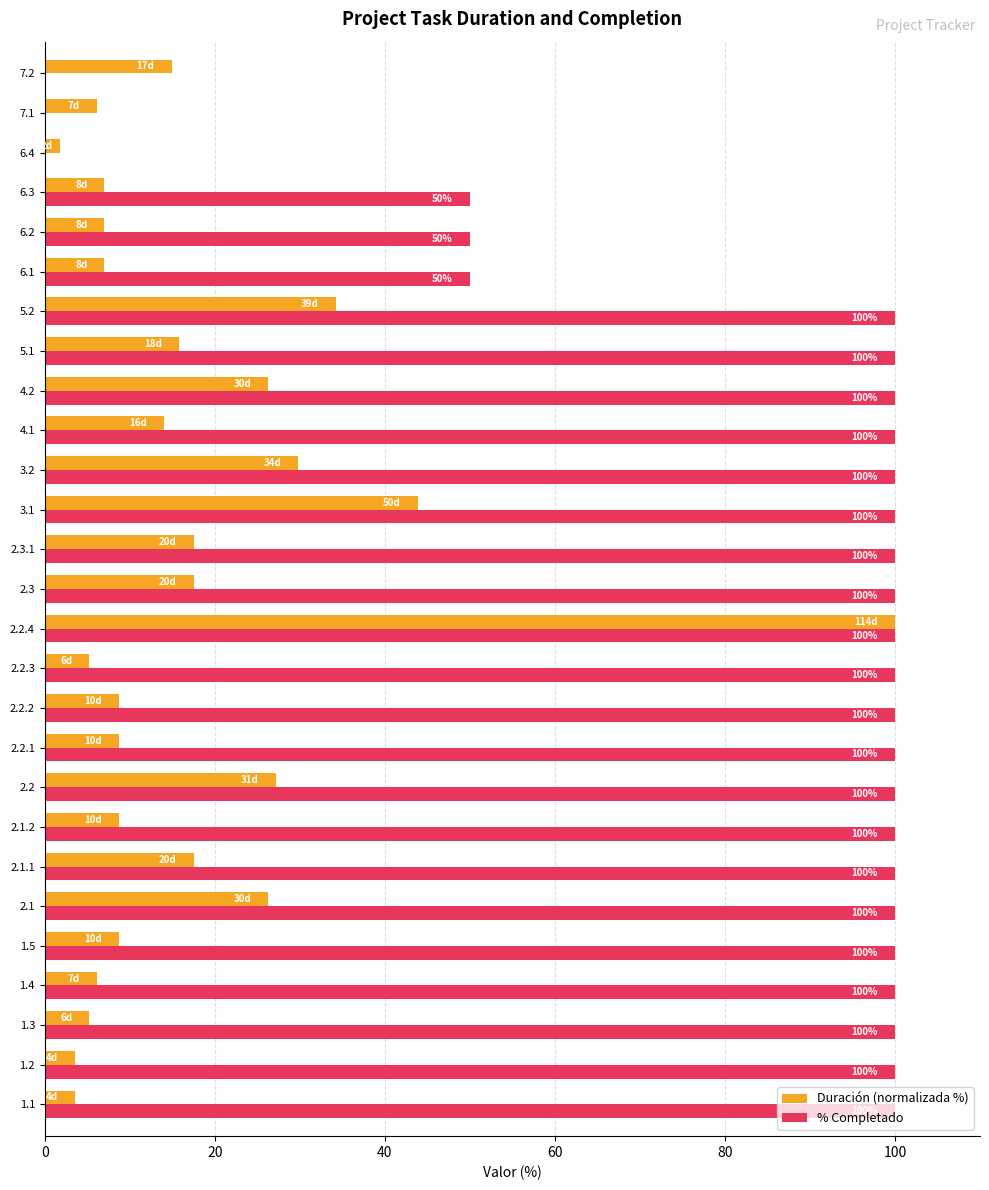

True or false: % Completado has a value of 100.0 at 4.1.

True